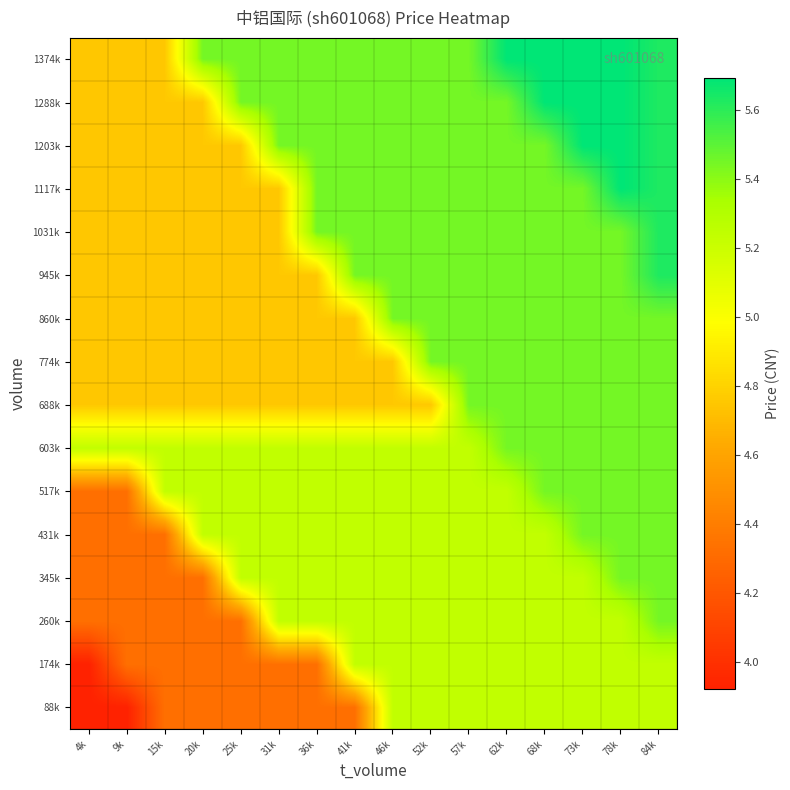

At how many categories does at least one series exceed 4?

16